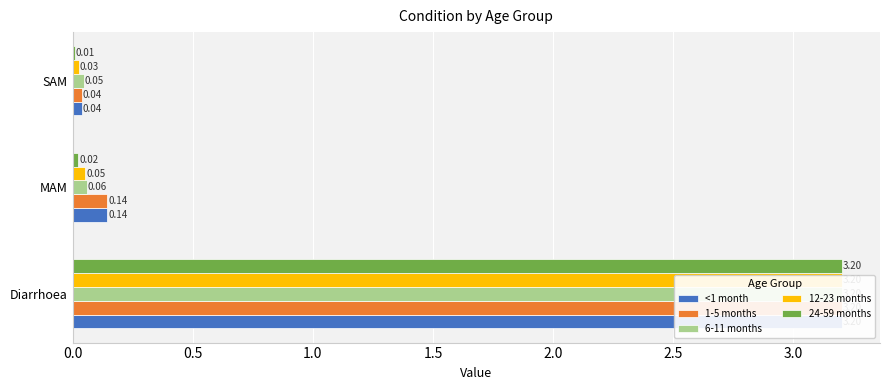

Reading right to left, what are all the values shown in this chart?

<1 month: 0.0	0.1	3.2
1-5 months: 0.0	0.1	3.2
6-11 months: 0.0	0.1	3.2
12-23 months: 0.0	0.1	3.2
24-59 months: 0.0	0.0	3.2